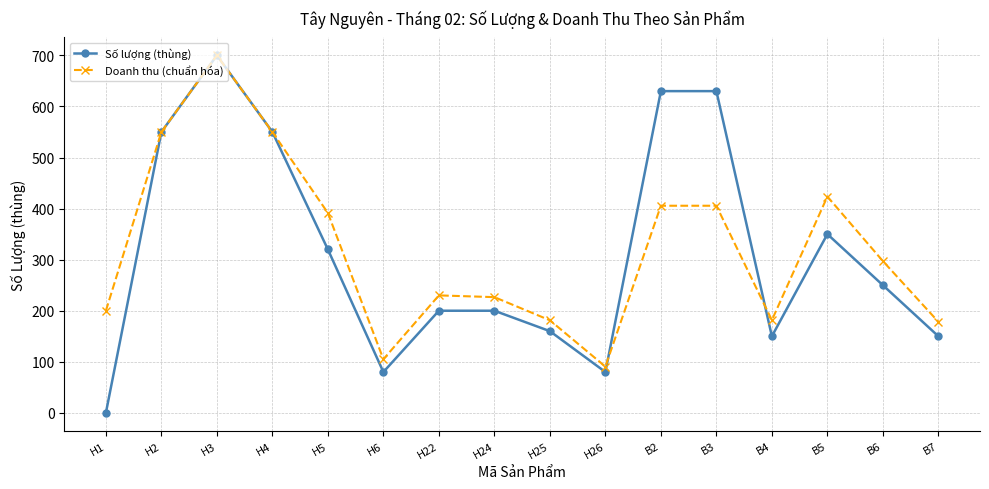

What is the label of the 9th point from the right?

H24